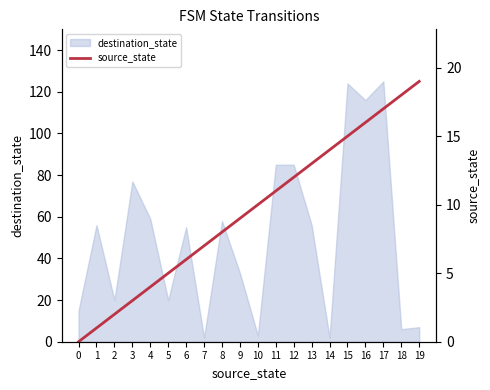

True or false: destination_state has a value of 3 at 10.

True